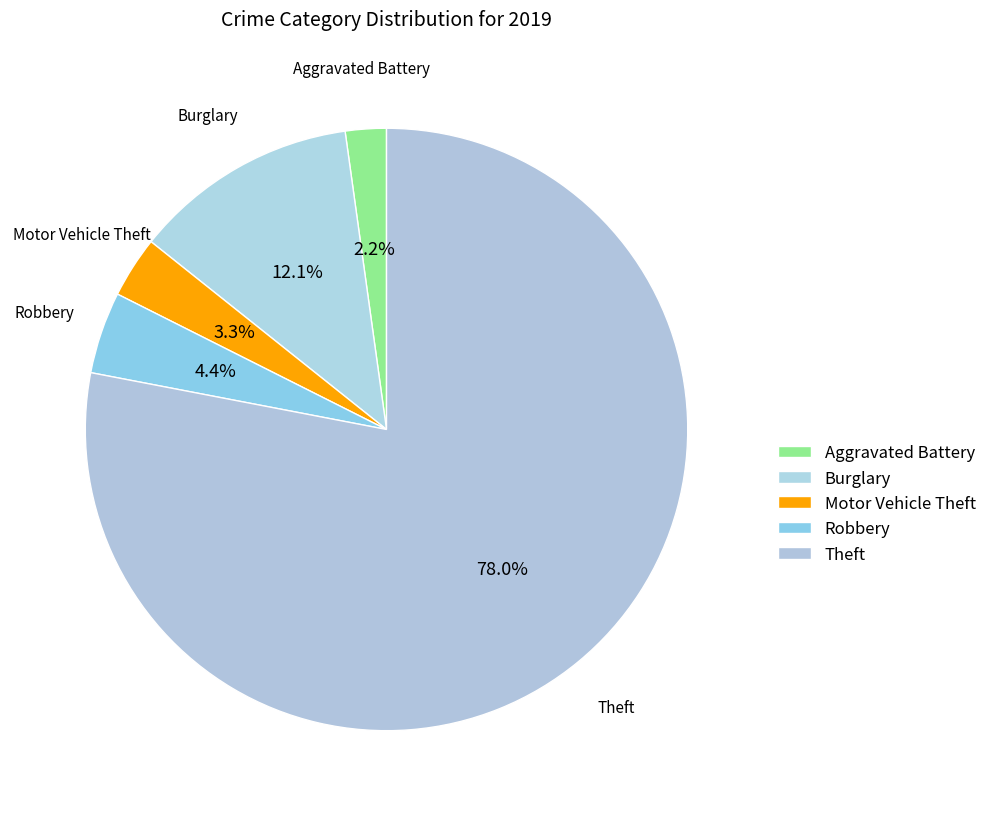

How many slices are in this pie chart?

5